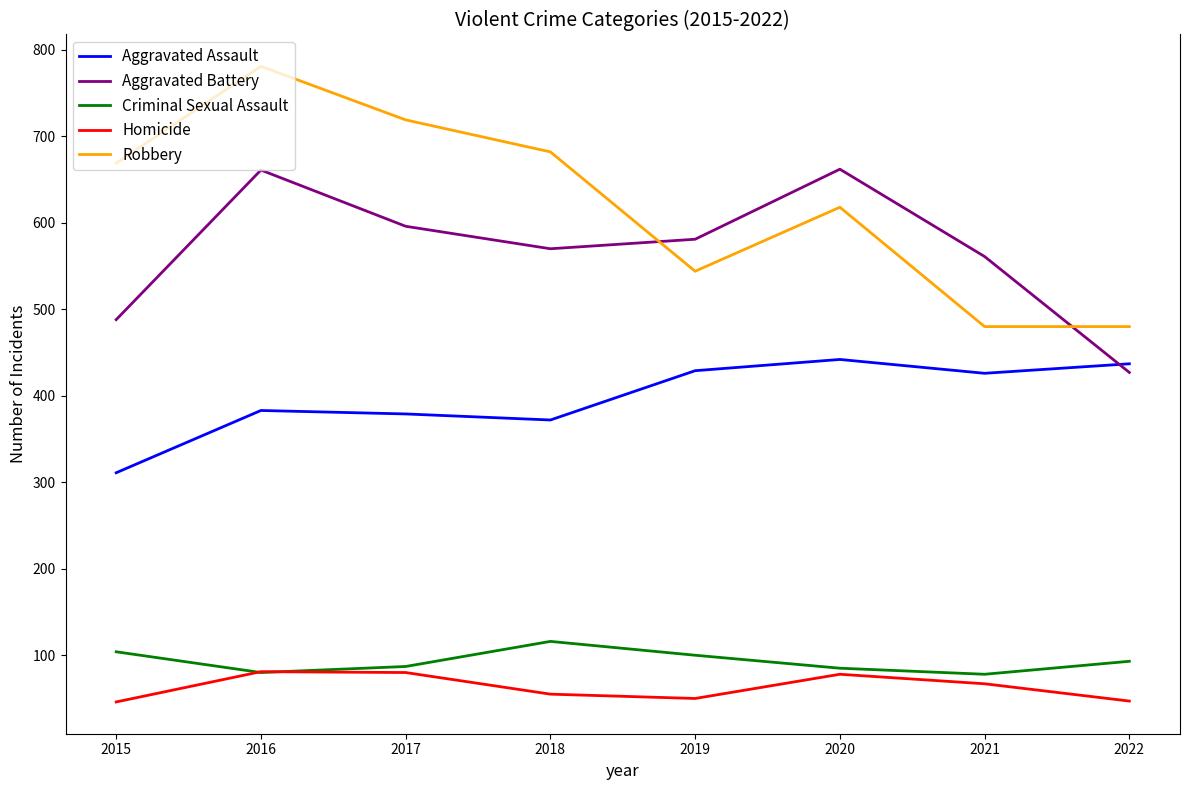

How many interior local peaks does the Criminal Sexual Assault series have?

1